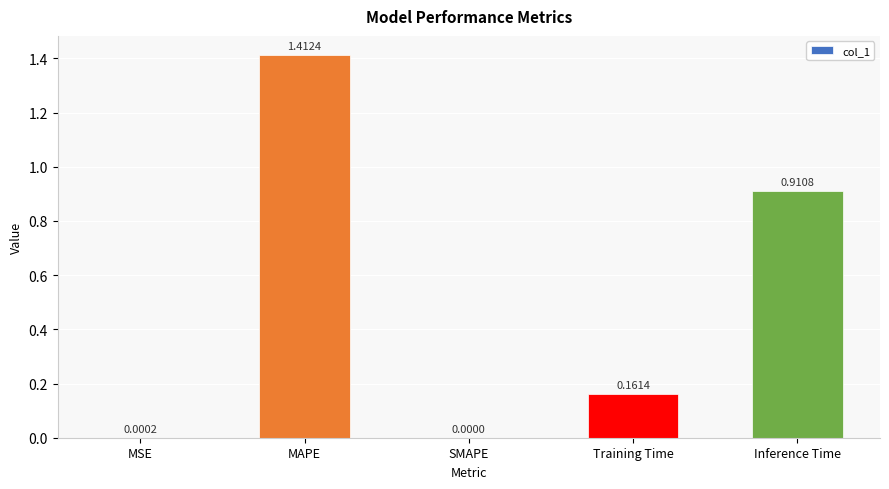

What is the sum of the values at Training Time and MAPE?

1.6